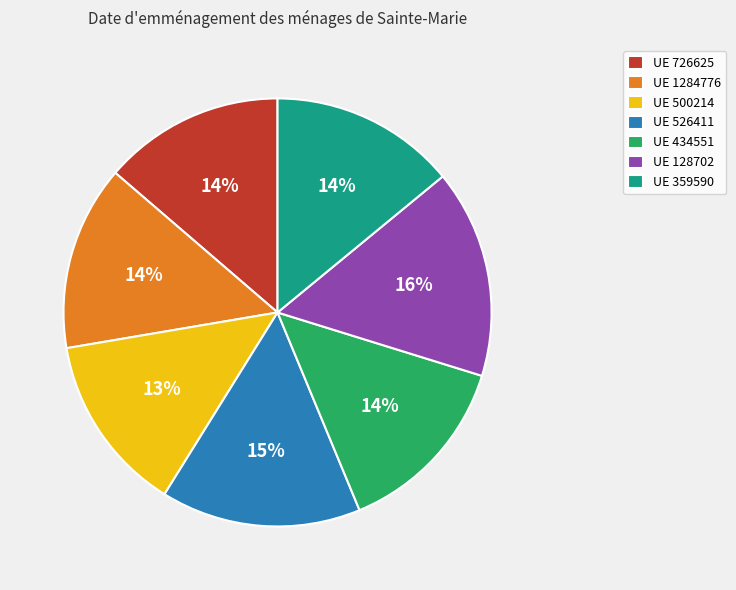

Do UE 128702 and UE 526411 together represent more than half of the pie?

No